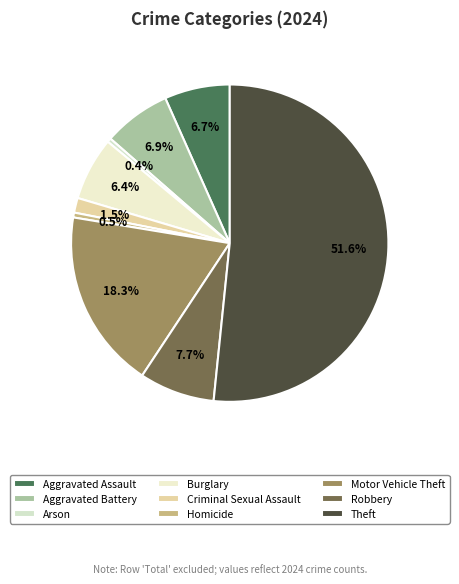

What is the largest slice in the pie chart?

Theft